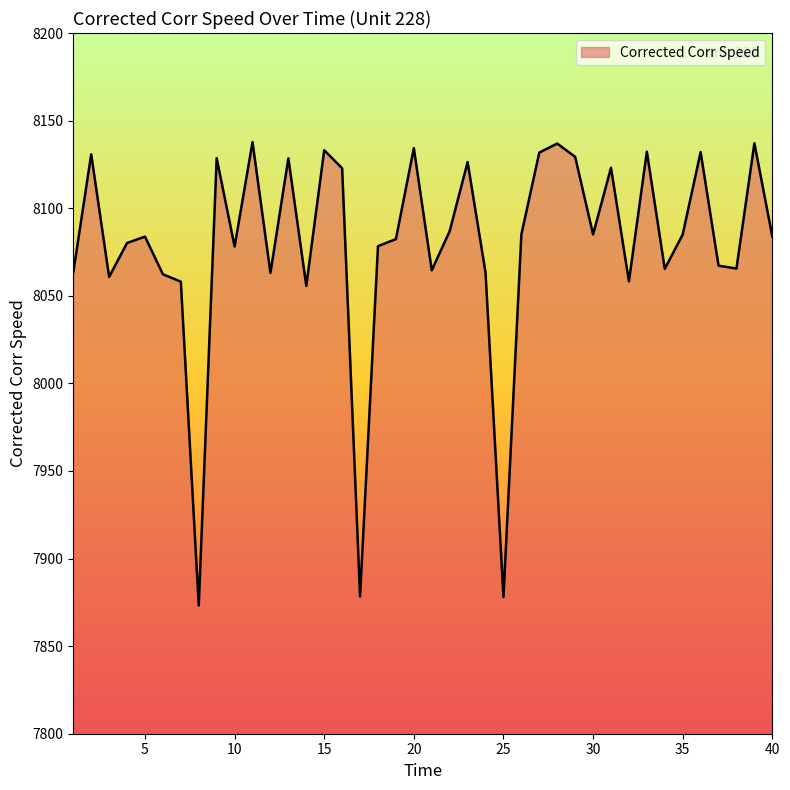

What is the difference between the maximum and minimum values?

264.5